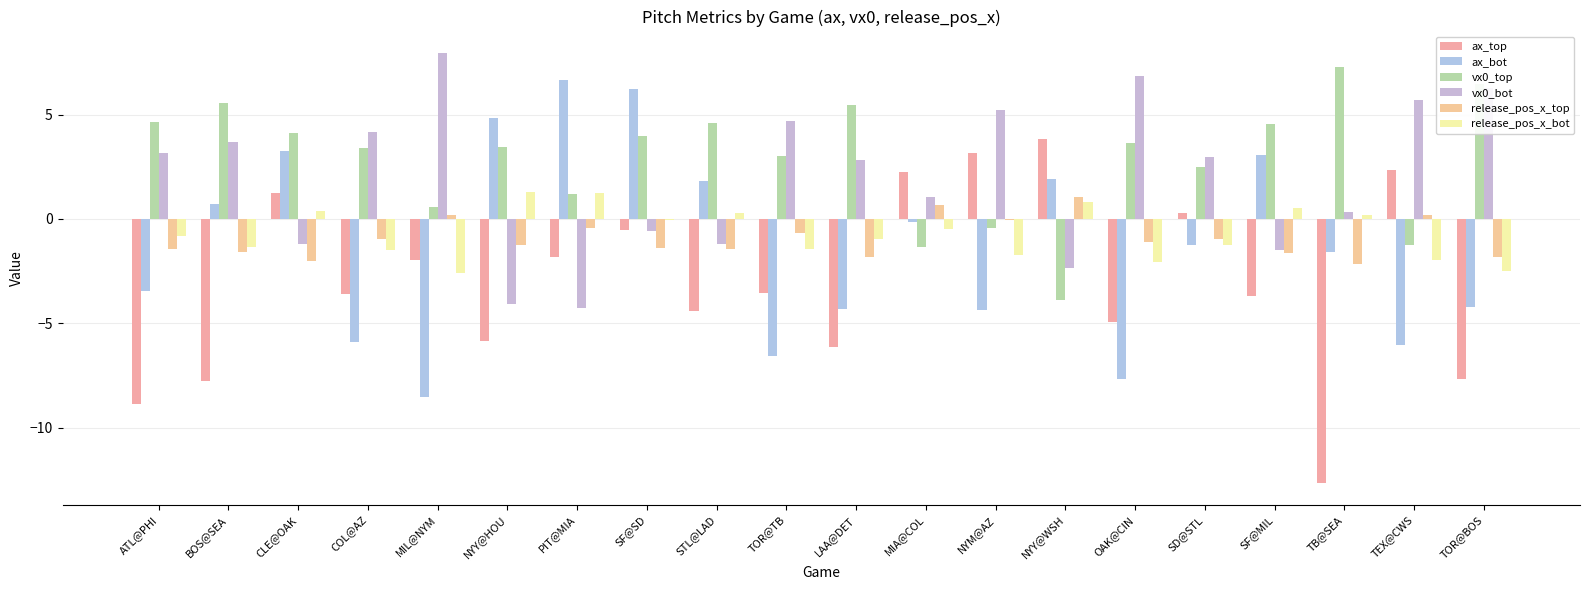

At which category does the chart reach its minimum across all series?

TB@SEA